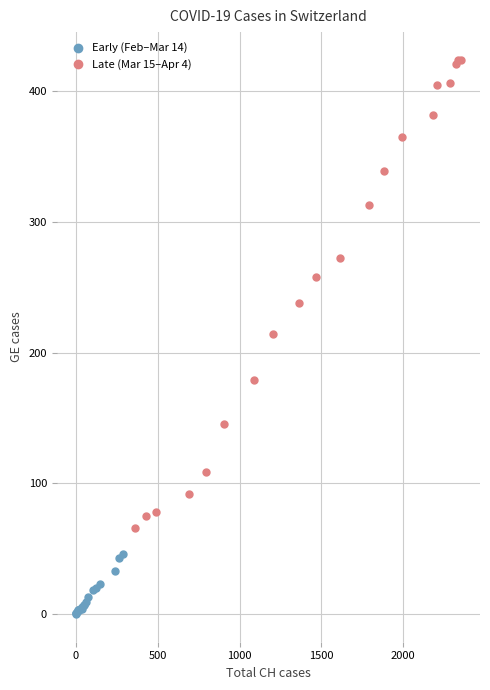

Which series has the widest spread of Y values?

Late (Mar 15–Apr 4)